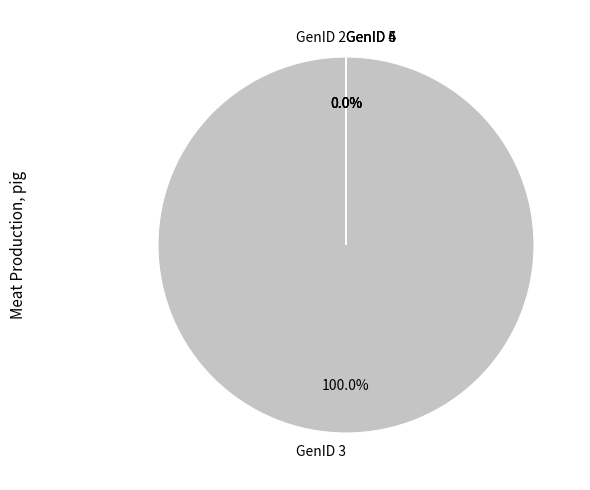

What is the change in value from GenID 3 to GenID 4?

-3.2